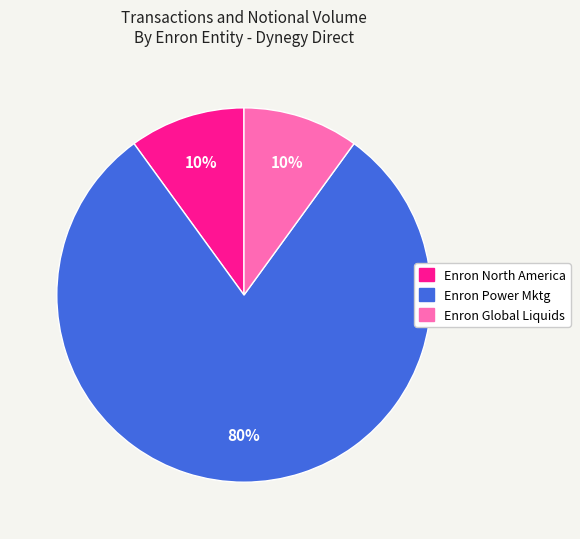

How many segments does this pie chart have?

3